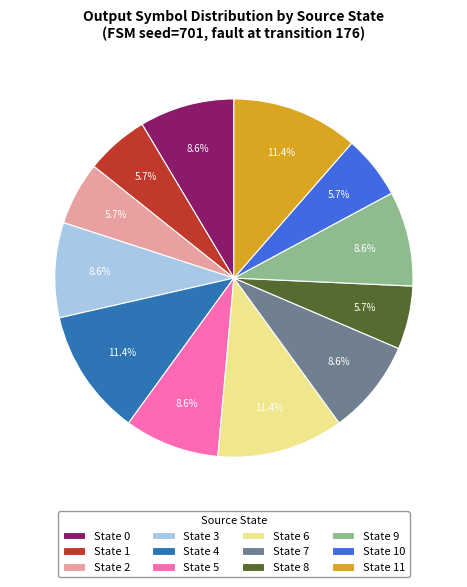

Does any single category account for the majority?

No